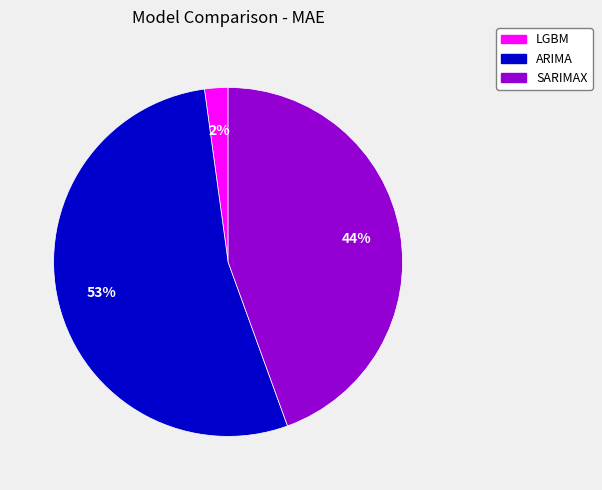

To the nearest percent, what portion does LGBM represent?

2%